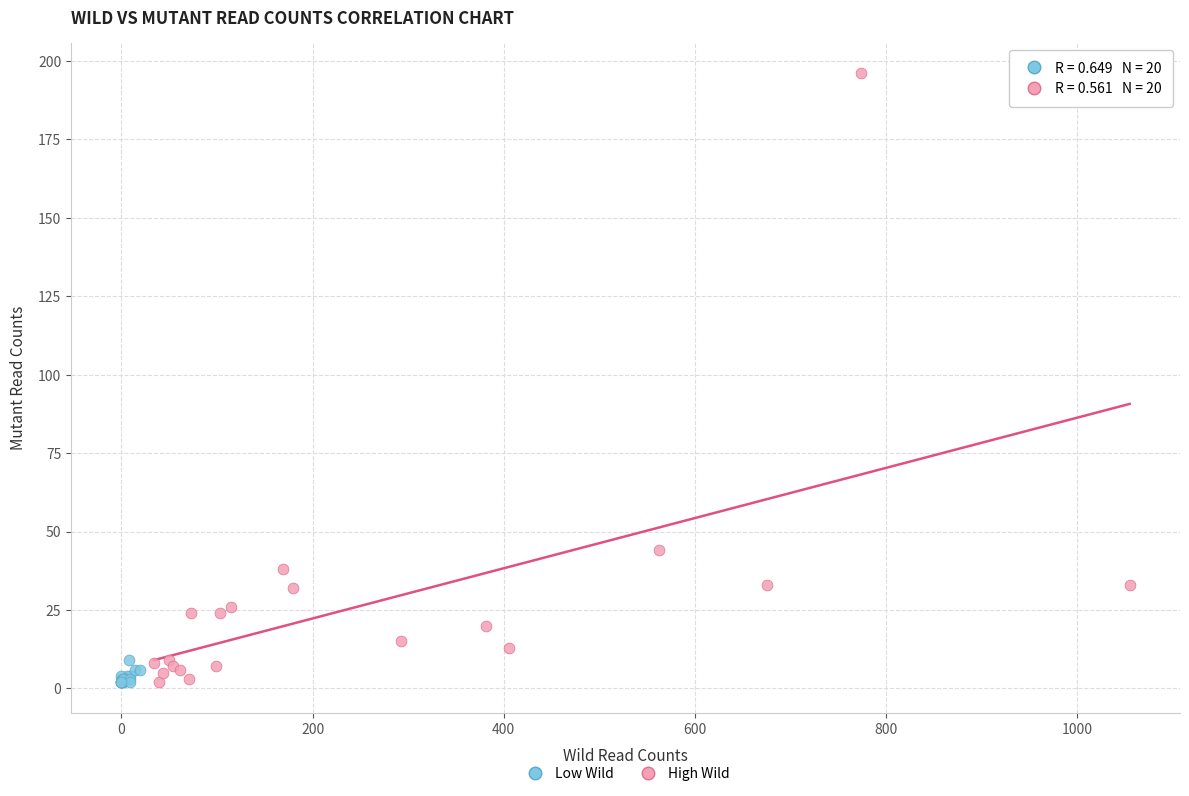

Which series reaches the maximum Y coordinate?

High Wild